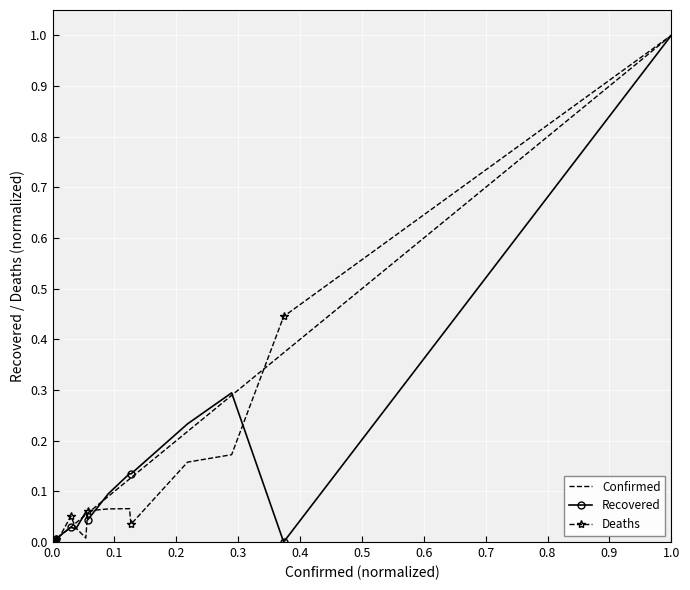

True or false: Recovered has more than 2 interior local peaks.

True